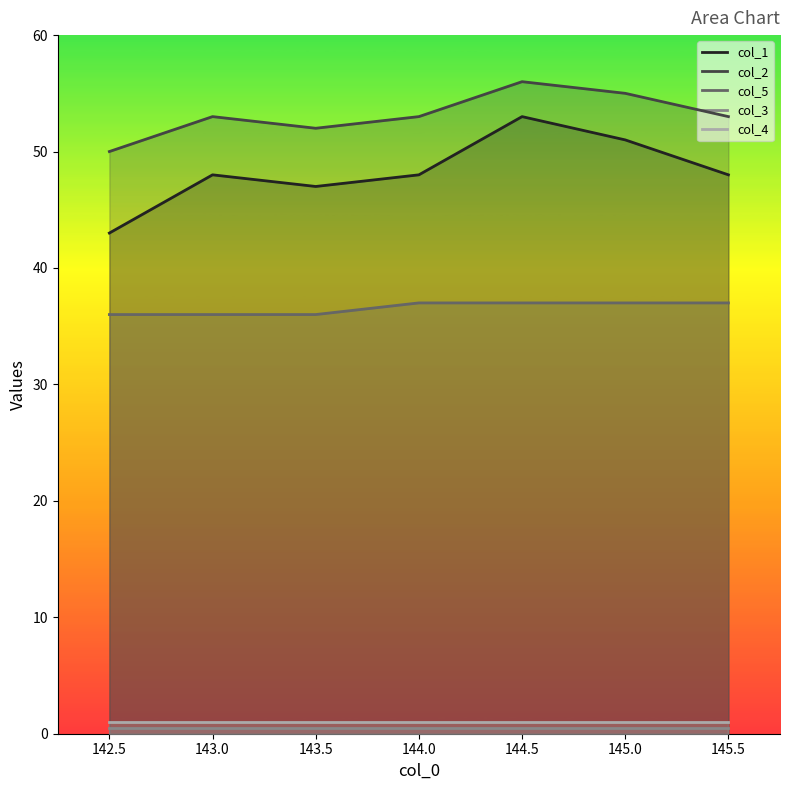

True or false: col_4 and col_1 intersect in this chart.

False